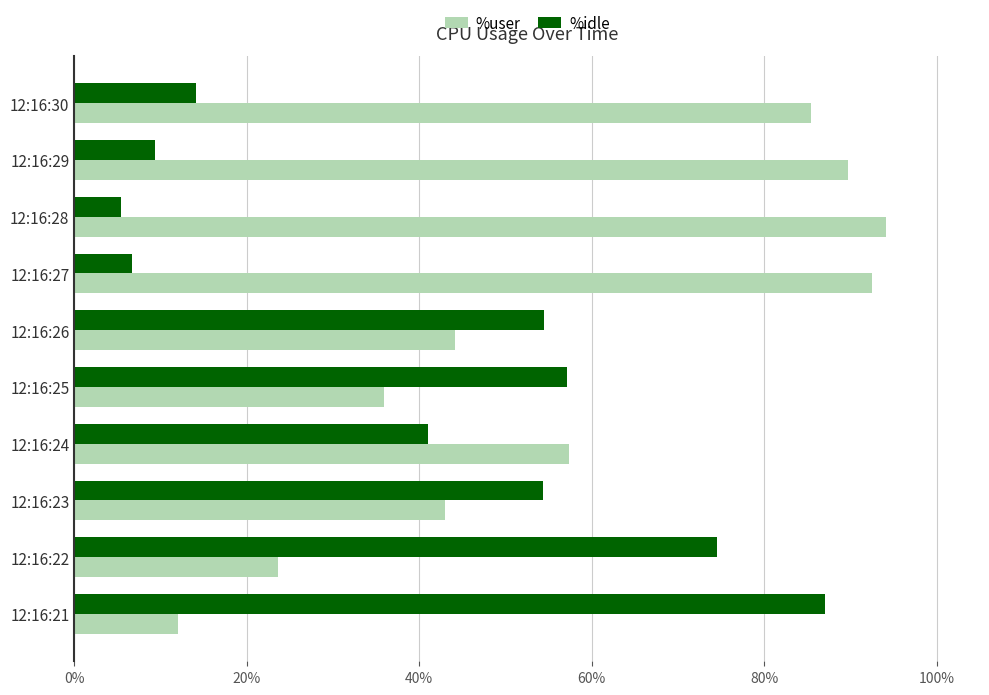

What is the difference between the maximum and second lowest values in the %user series?

70.4